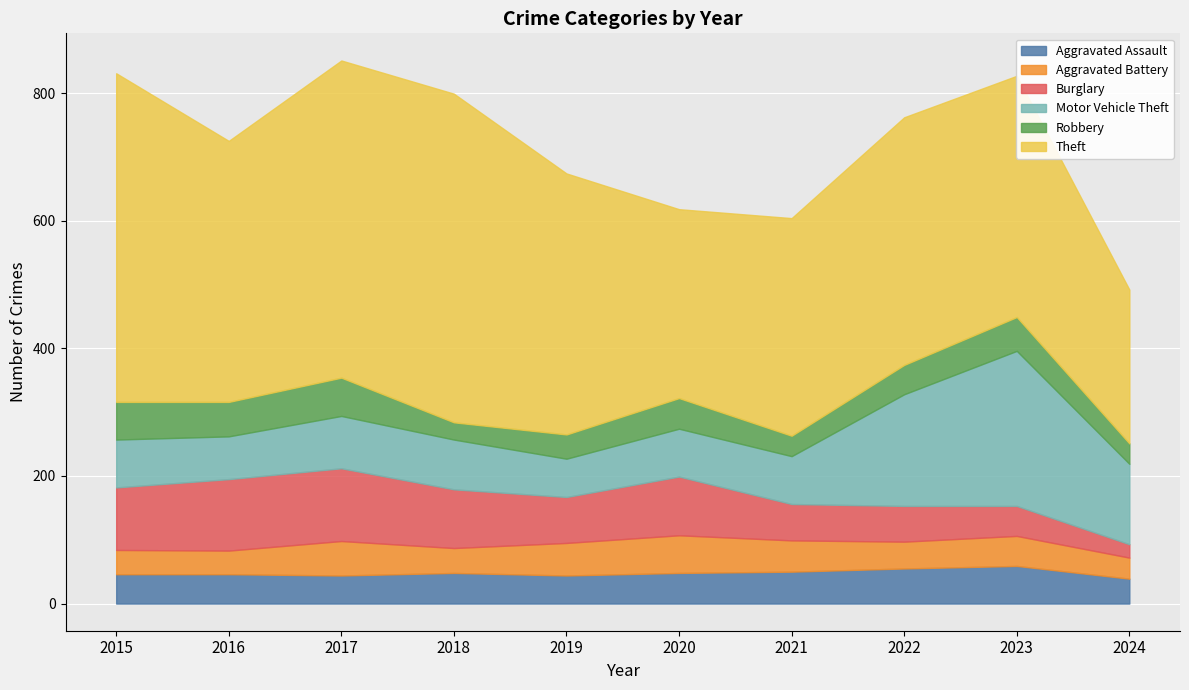

How many data points does each series have?

10